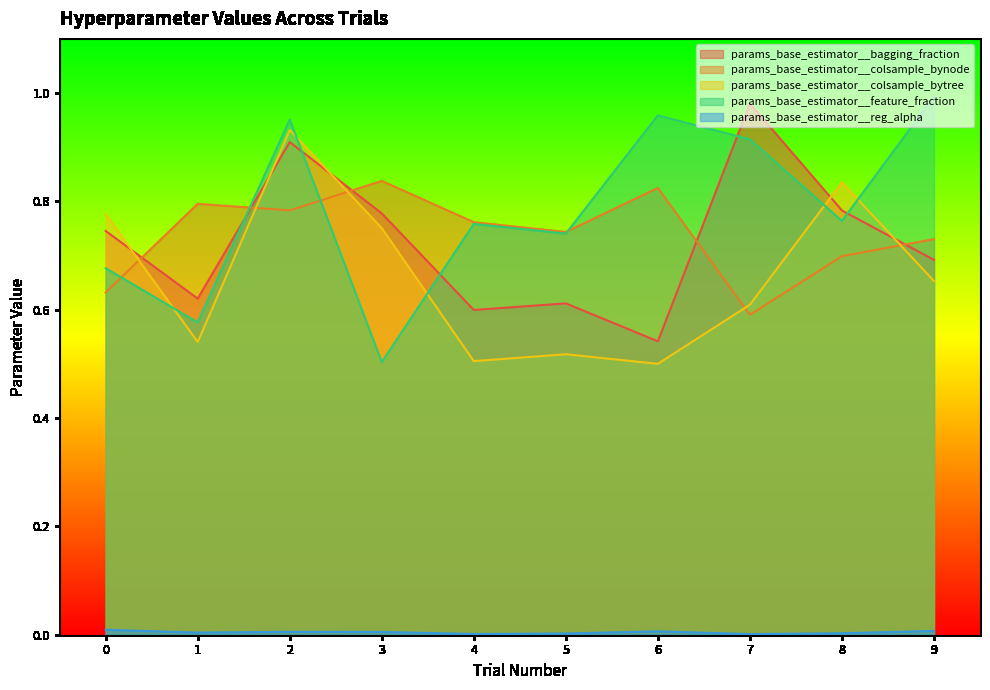

What is the maximum value shown in the chart?

1.0